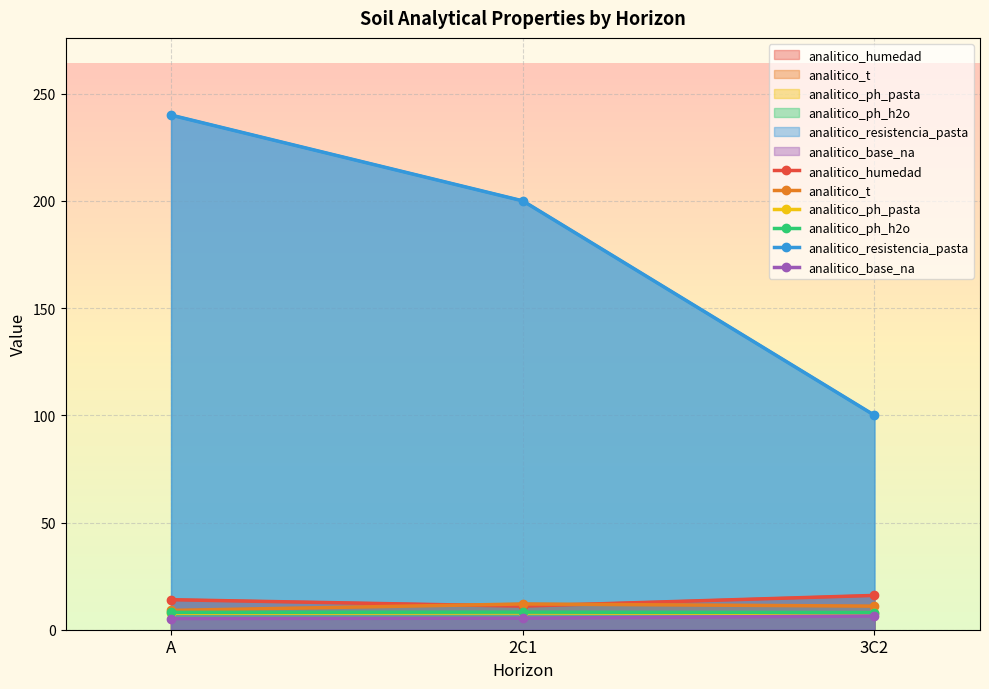

What are all the series names shown in the legend?

analitico_humedad, analitico_t, analitico_ph_pasta, analitico_ph_h2o, analitico_resistencia_pasta, analitico_base_na